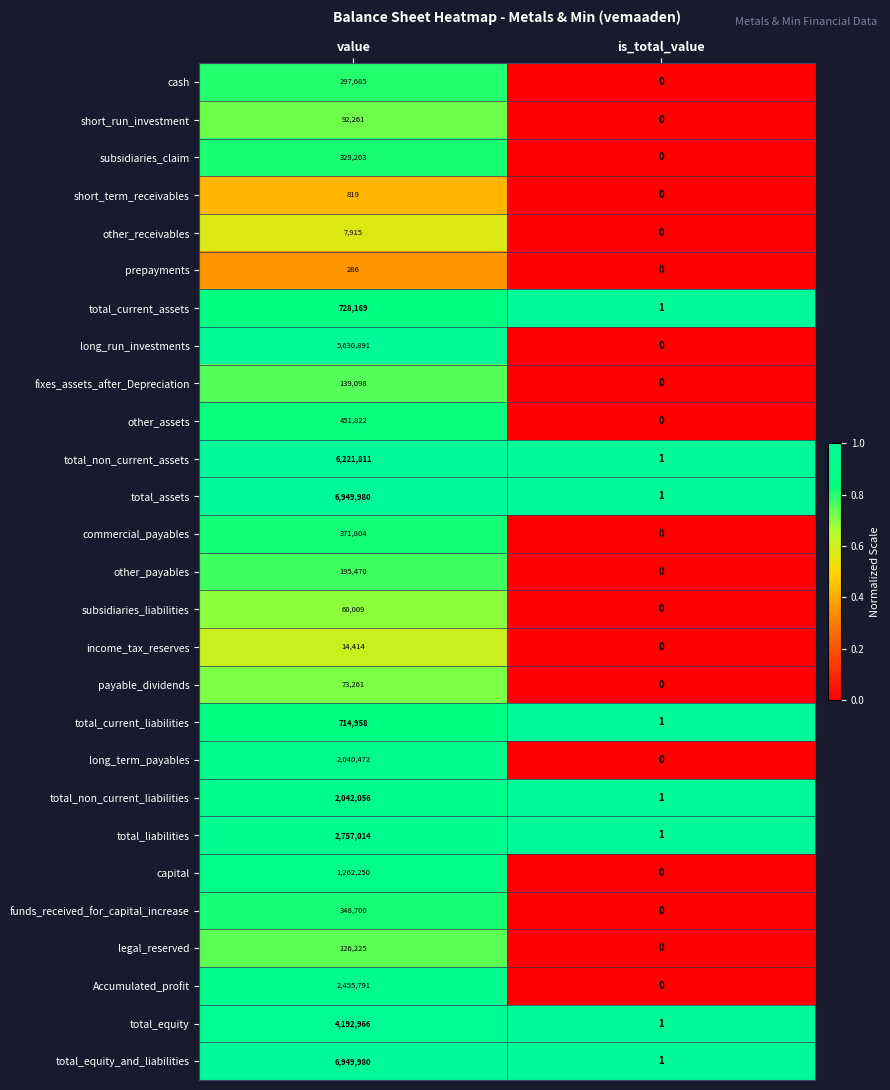

What is the difference between the maximum and minimum values in the Accumulated_profit series?

2455791